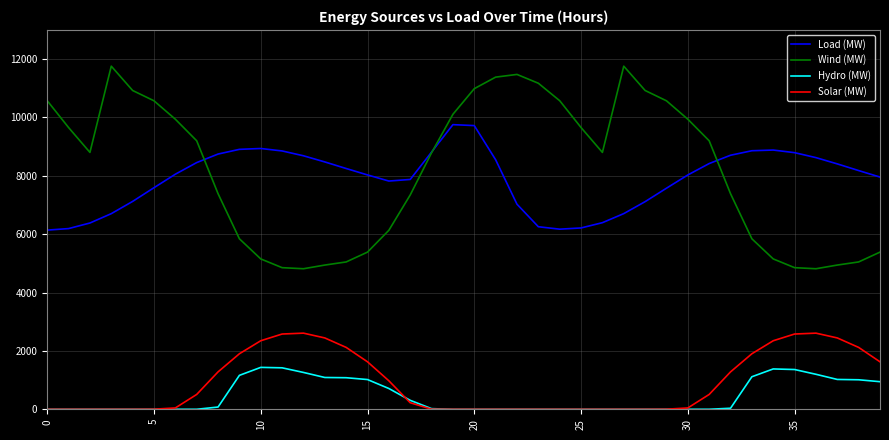

Rank the series by their maximum value, from lowest to highest.

Hydro (MW), Solar (MW), Load (MW), Wind (MW)